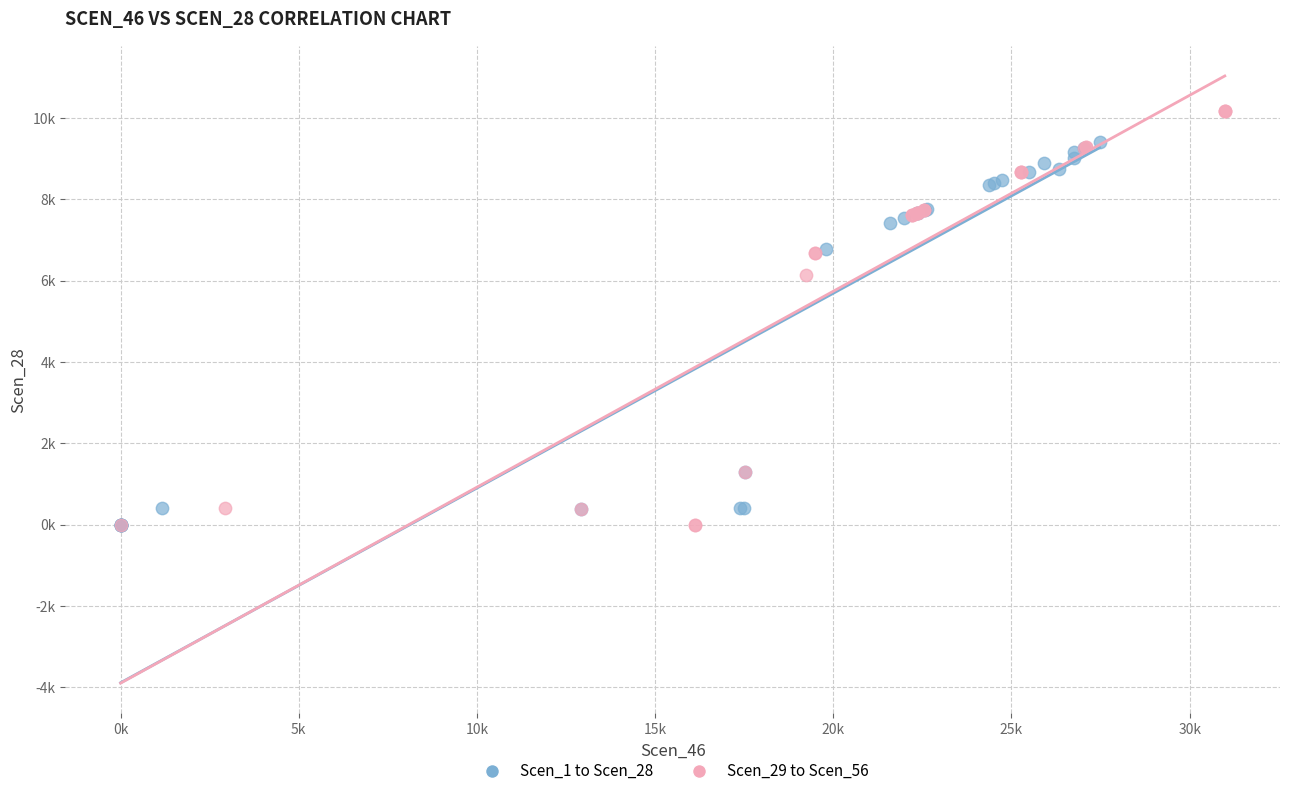

What are all the series names shown in the legend?

Scen_1 to Scen_28, Scen_29 to Scen_56